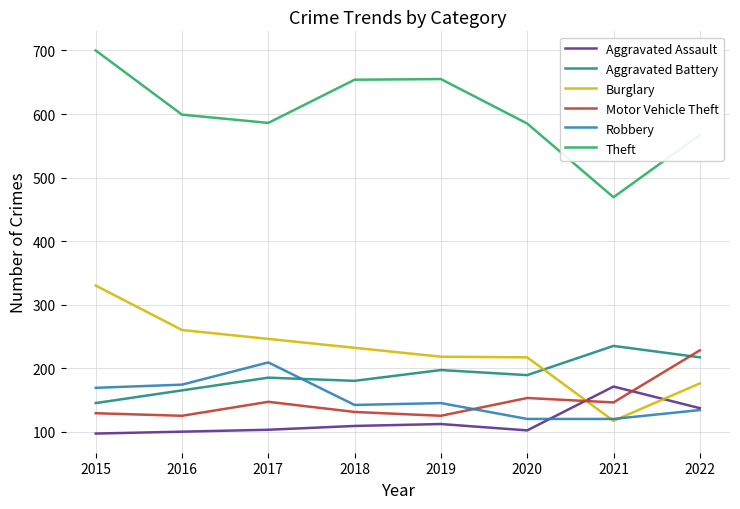

What is the sum of the Aggravated Assault values at 2018 and 2017?

212